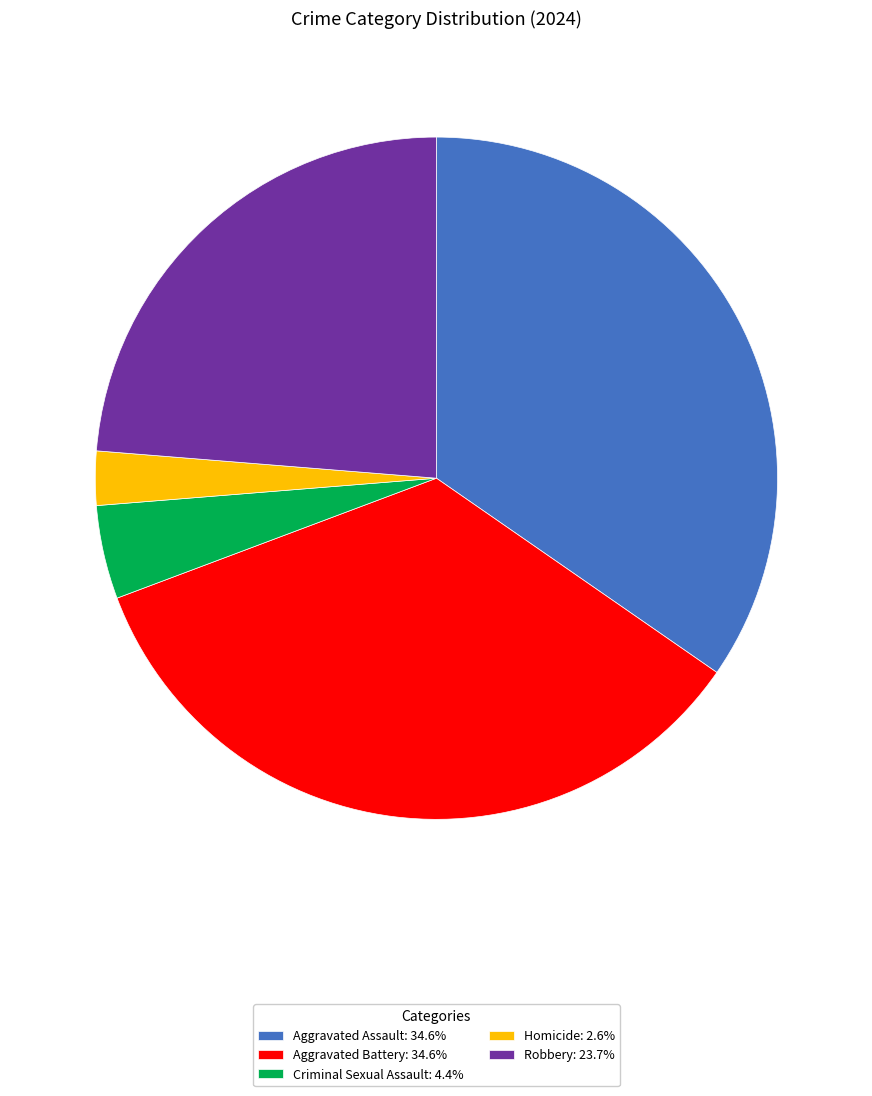

What is the ratio of the value at Aggravated Battery: 34.6% to the value at Homicide: 2.6%?

13.5